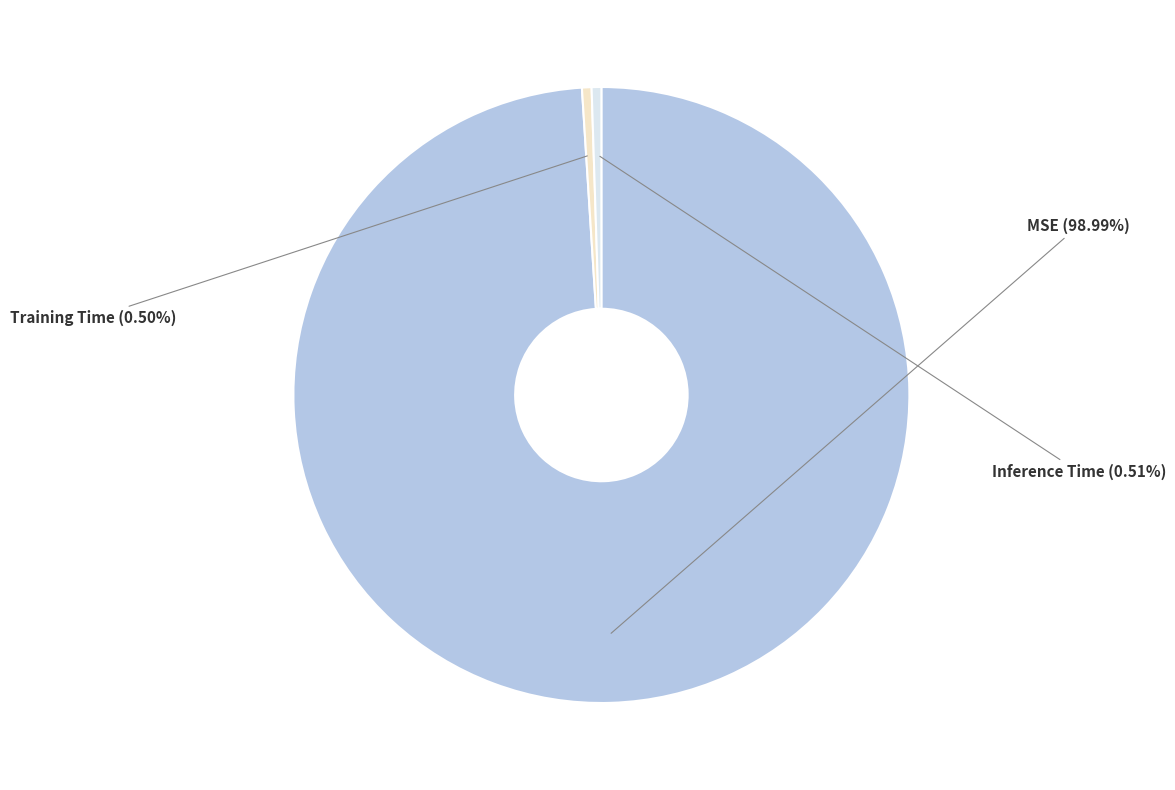

What is the total percentage of Training Time and Inference Time?

1.0%